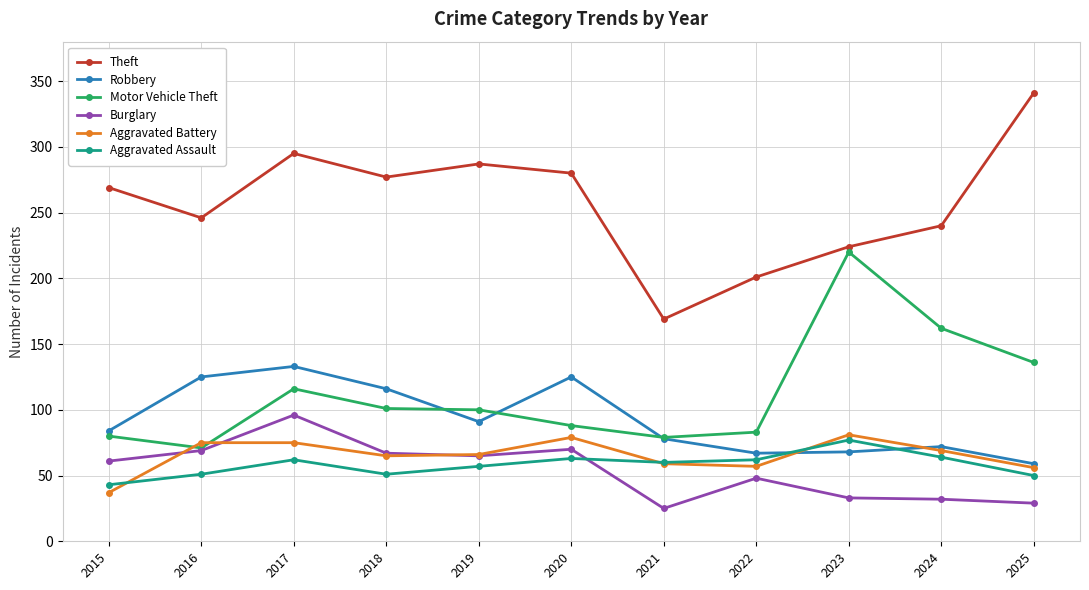

At which category does the chart reach its peak across all series?

2025